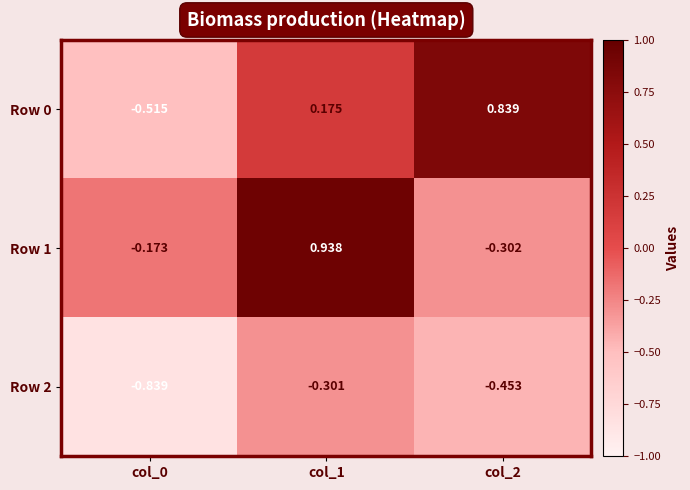

Is the value of Row 2 at col_1 greater than the value of Row 0 at col_2?

No